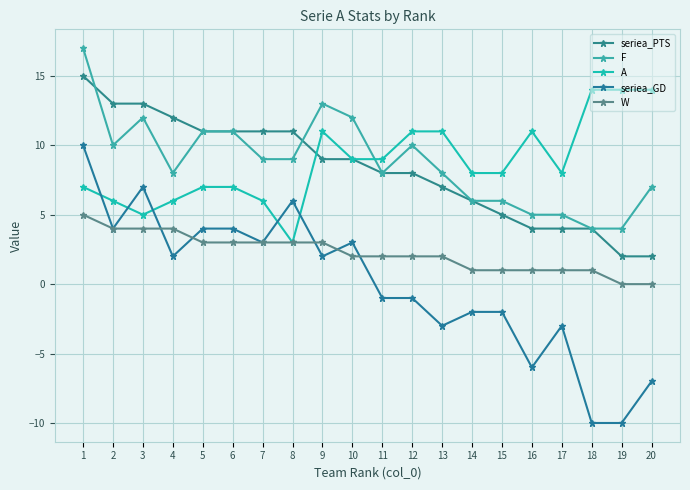

Is the value of seriea_GD at 9 greater than the value of A at 4?

No